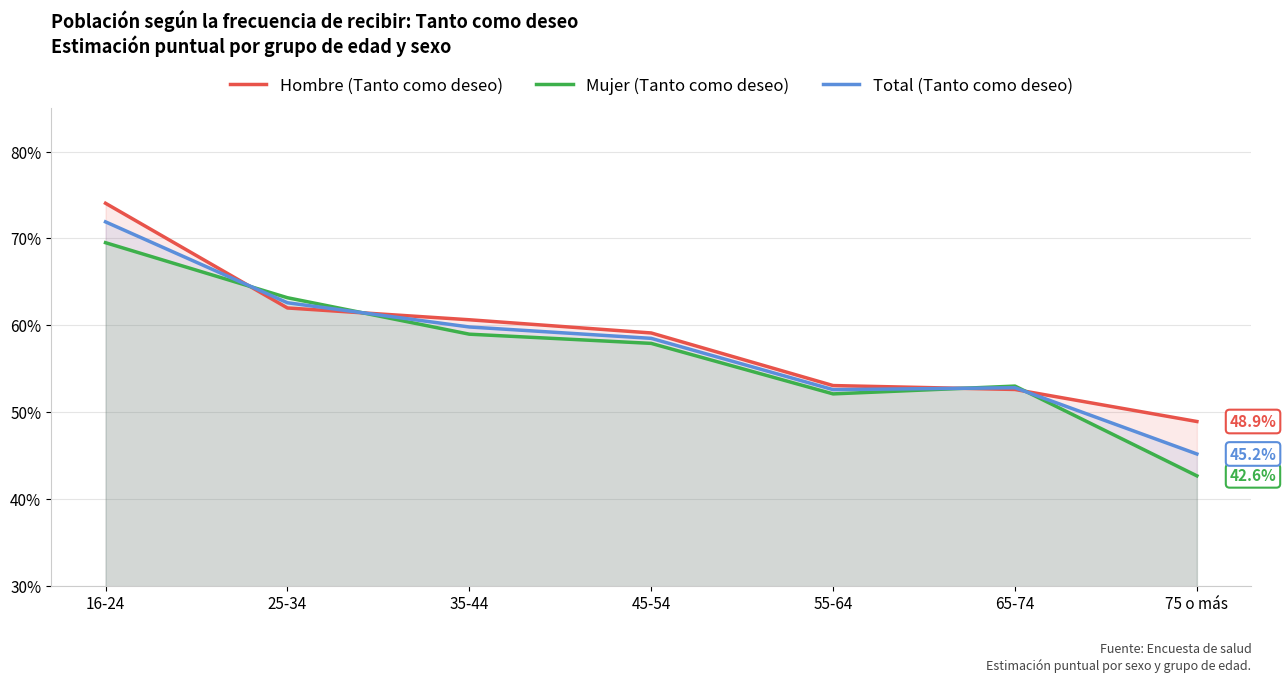

The value of Hombre (Tanto como deseo) at 35-44 is 0.6. True or false?

True